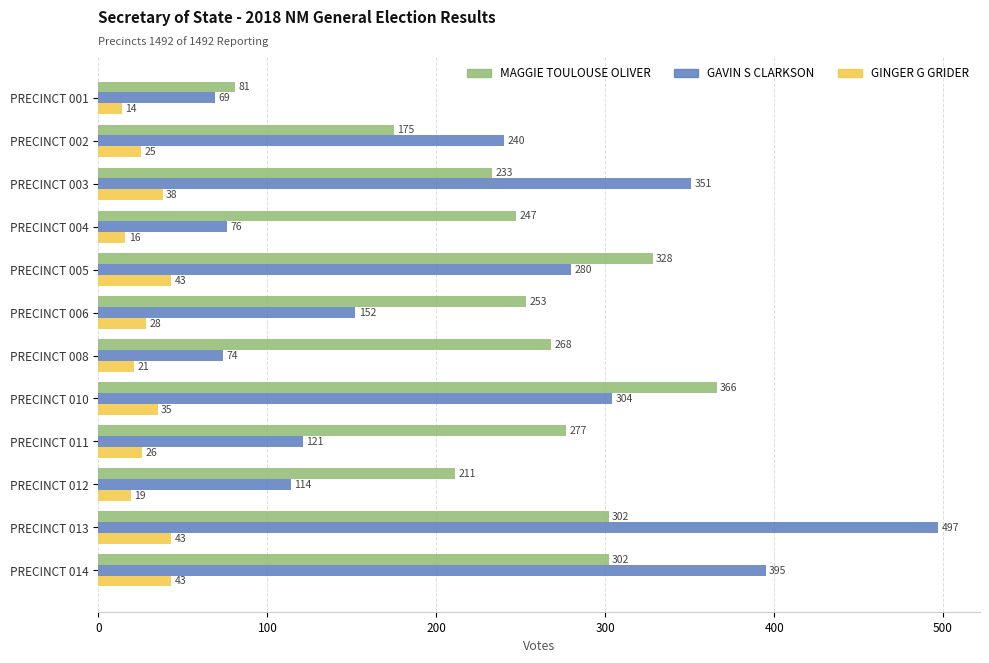

What are all the series names shown in the legend?

MAGGIE TOULOUSE OLIVER, GAVIN S CLARKSON, GINGER G GRIDER